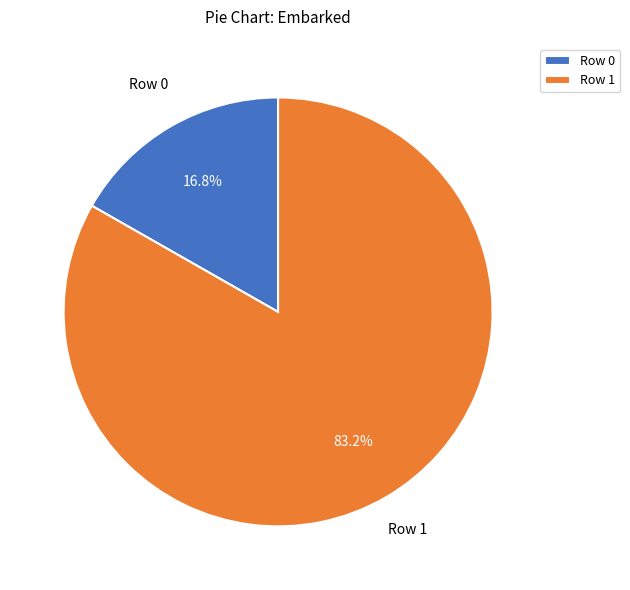

Does Row 1 account for over 50% of the chart?

Yes